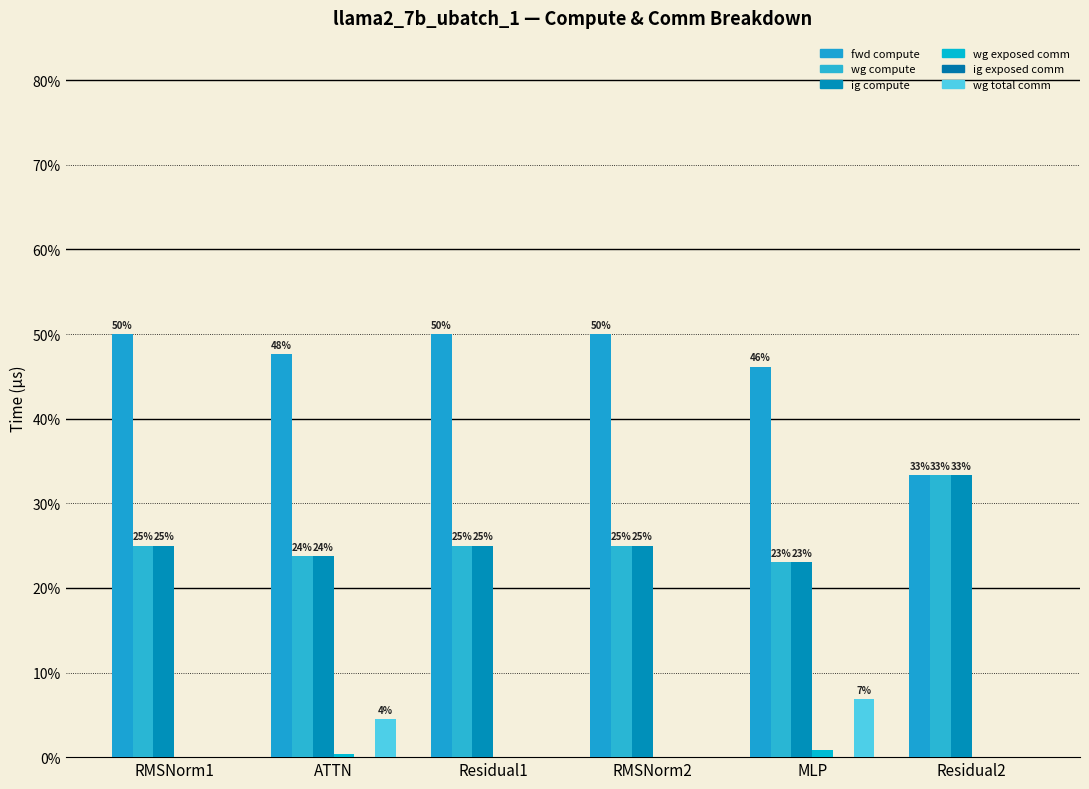

Which series has the largest range (max minus min)?

fwd compute